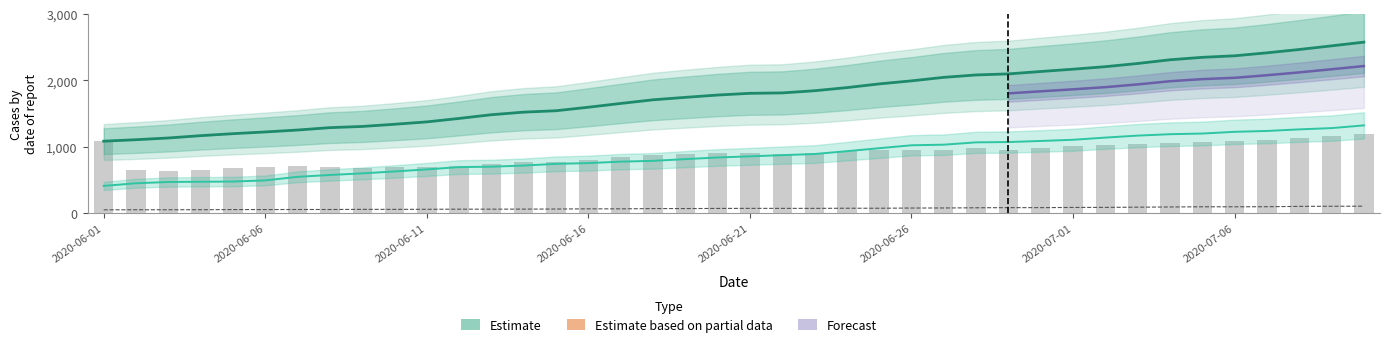

At how many categories does at least one series exceed 1893?

16